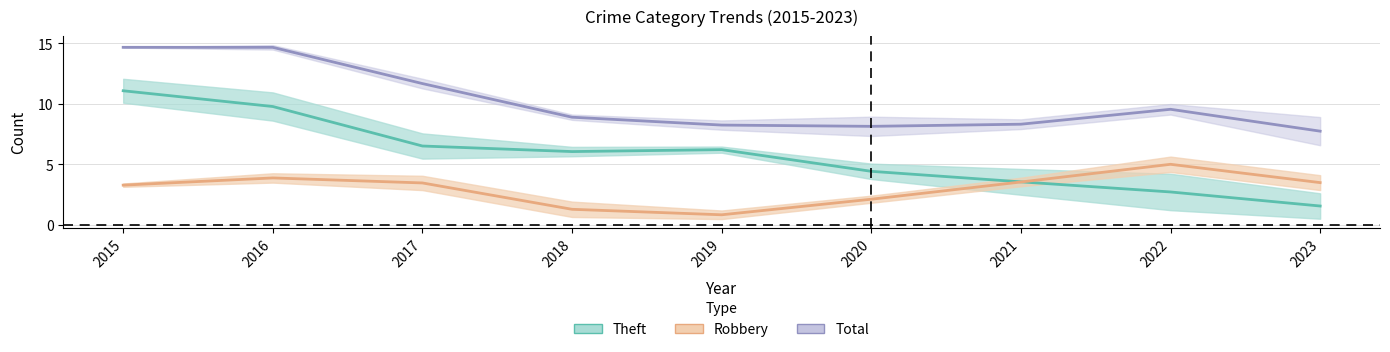

How many data points does each series have?

9